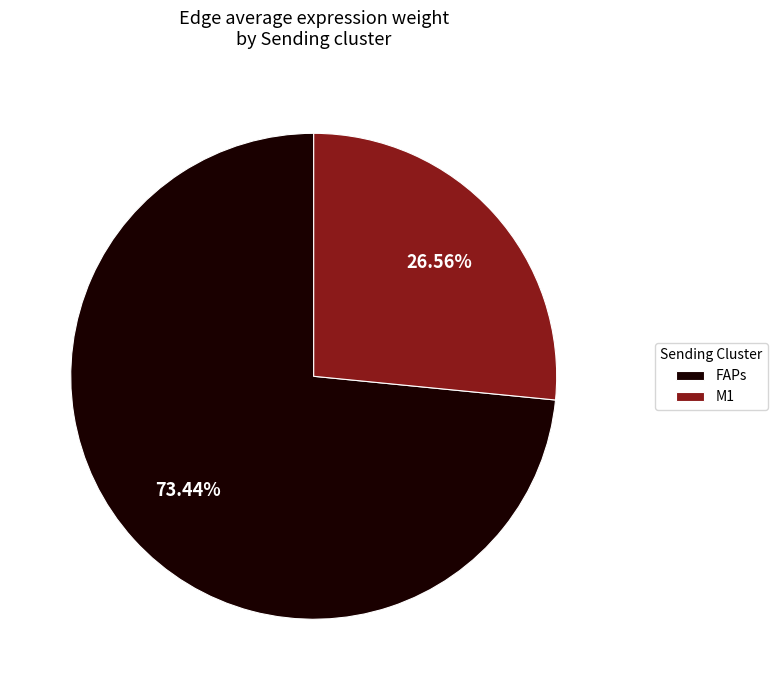

What is the ratio of the value at FAPs to the value at M1?

2.8